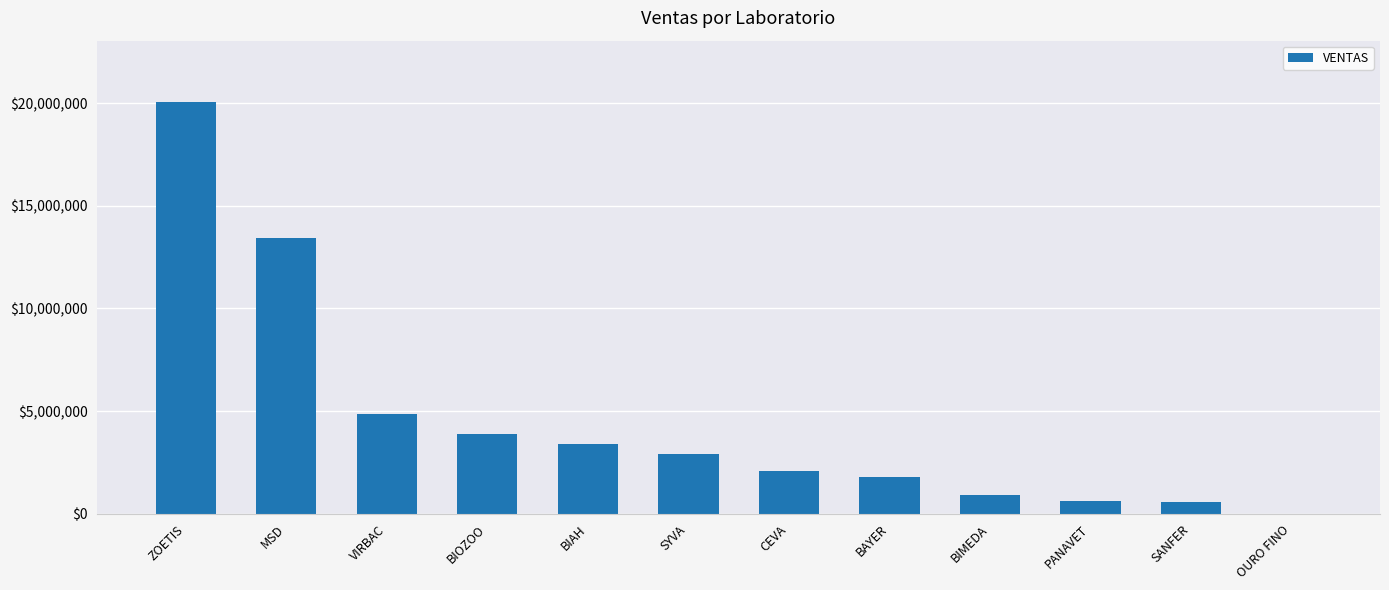

At which label is the value closest to 10024993?

MSD